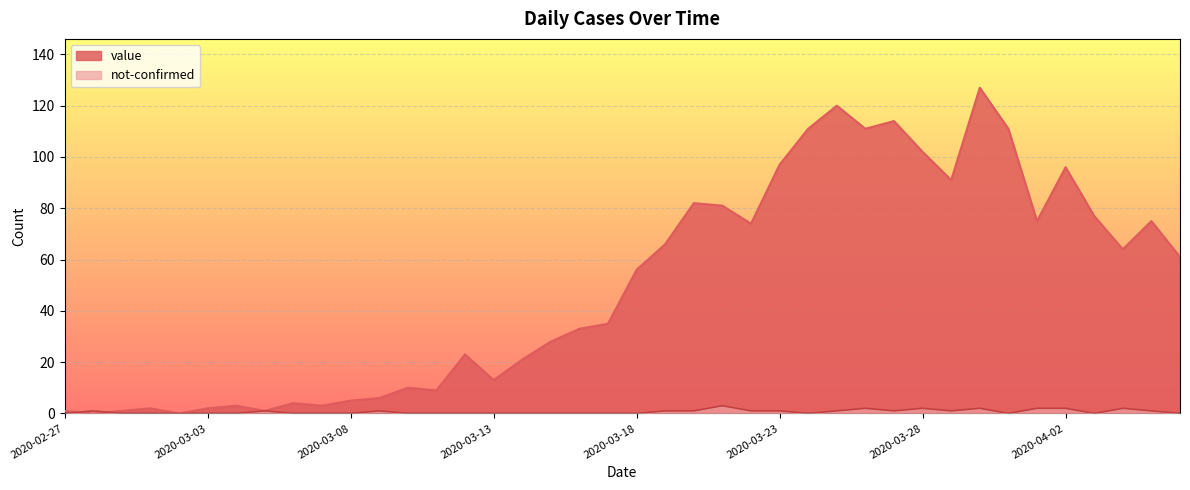

What is the label of the 14th point from the left?

2020-03-11